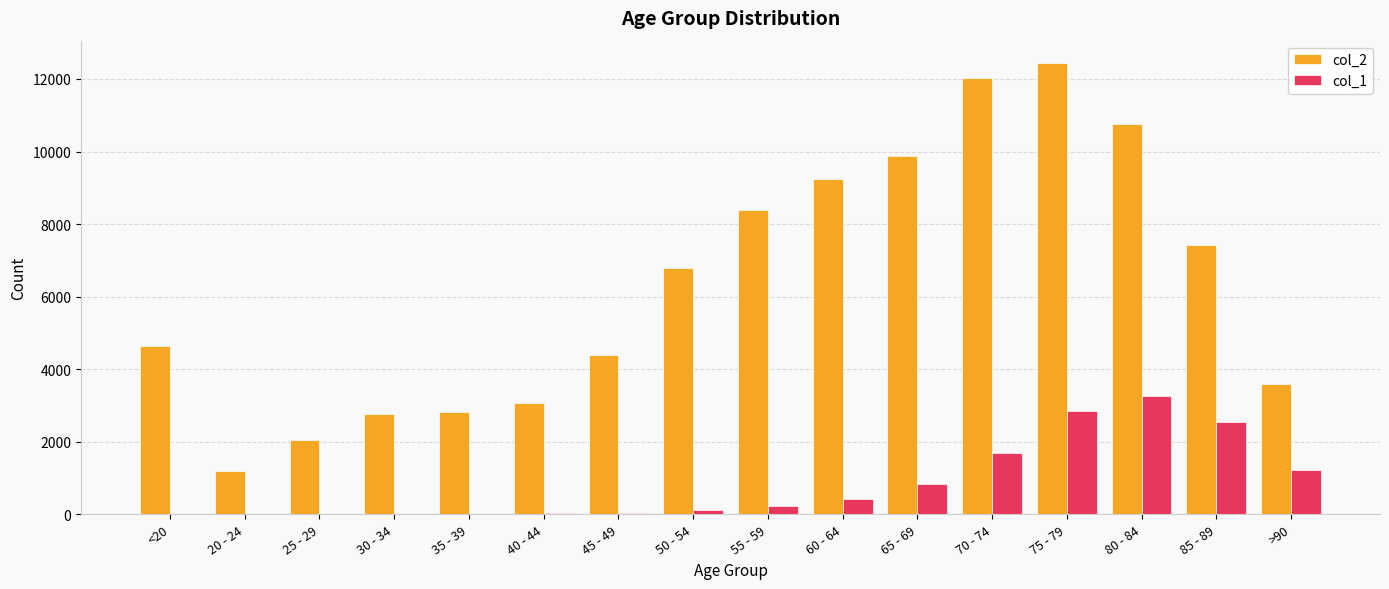

The value of col_1 at 75 - 79 is 1360. True or false?

False